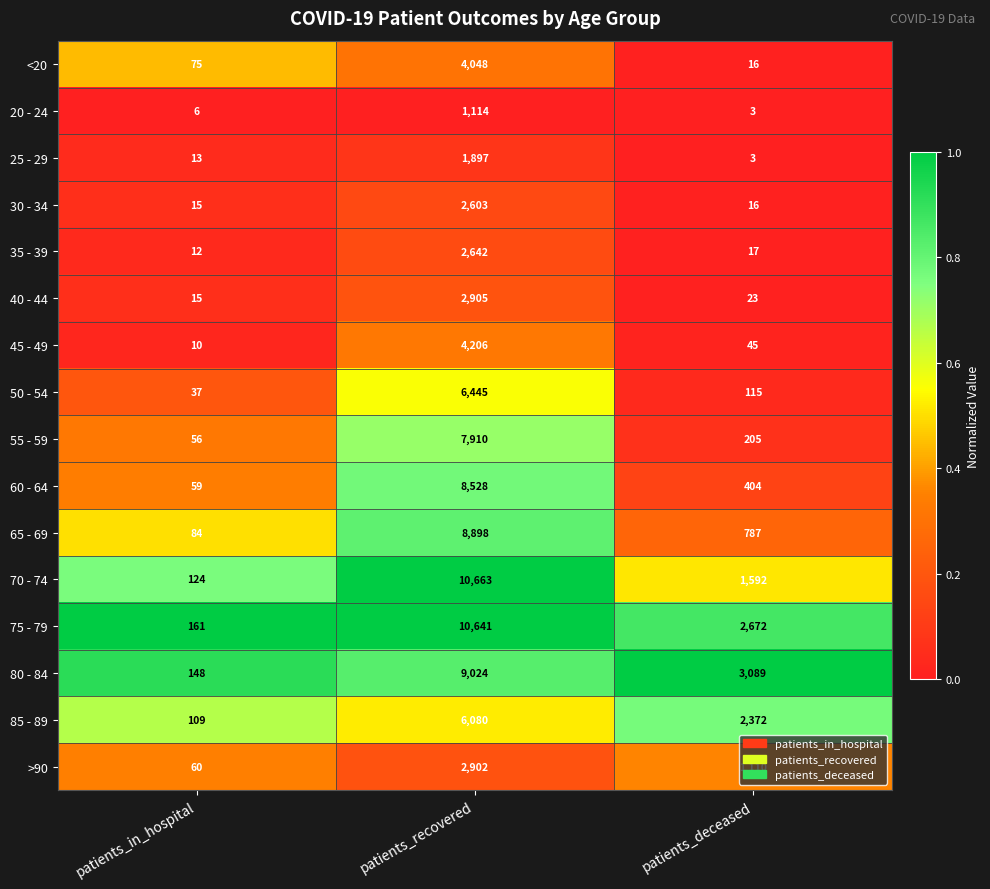

The value of 45 - 49 at patients_deceased is 45. True or false?

True